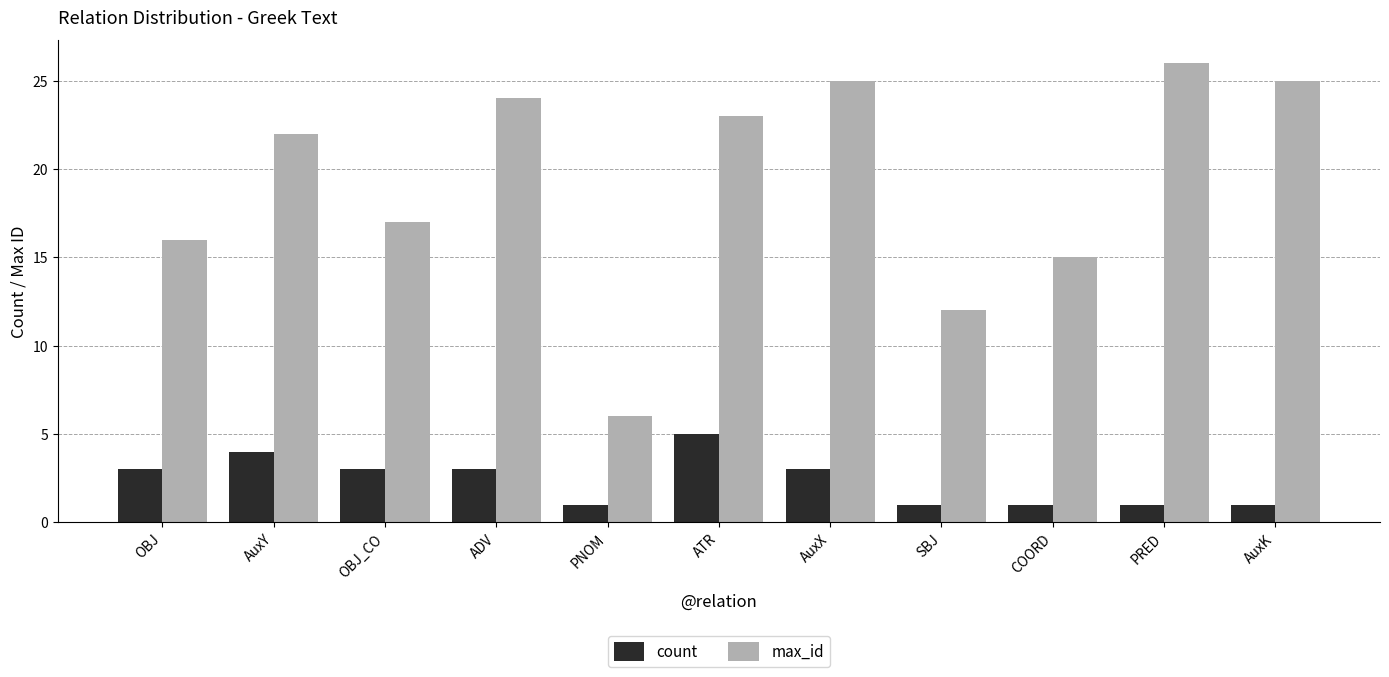

List the series in order of their peak value, lowest first.

count, max_id